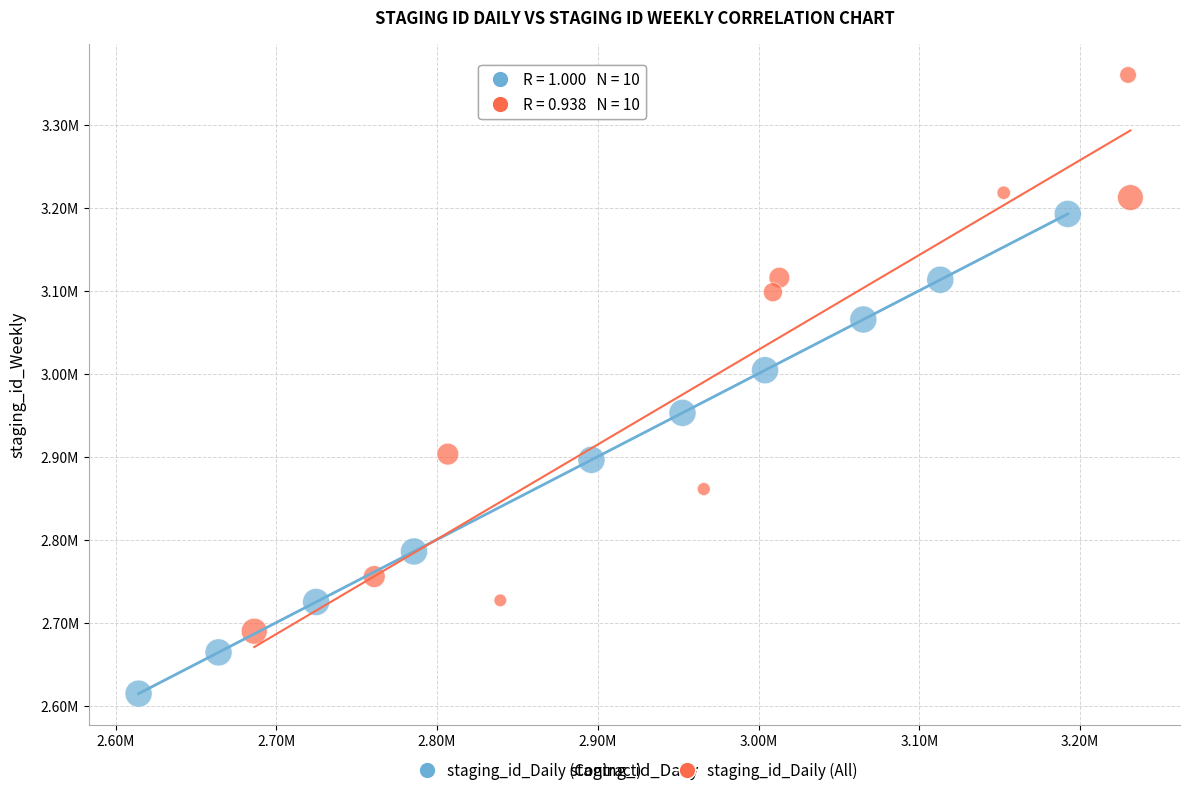

Which series has the largest Y range (max minus min)?

staging_id_Daily (All)